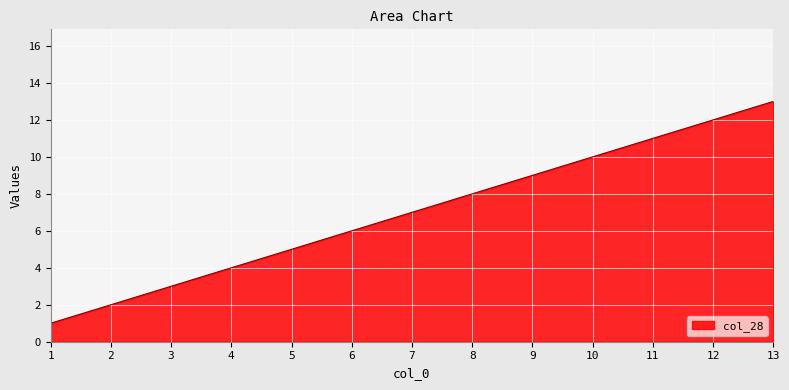

Between 5 and 2, which is larger?

5